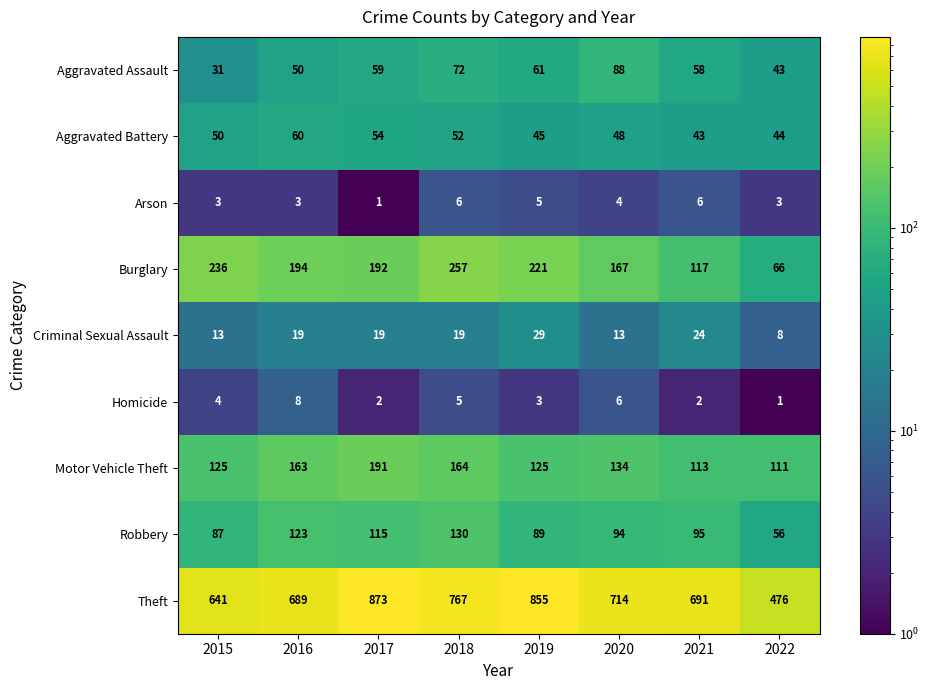

Rank the series by their maximum value, from lowest to highest.

Arson, Homicide, Criminal Sexual Assault, Aggravated Battery, Aggravated Assault, Robbery, Motor Vehicle Theft, Burglary, Theft